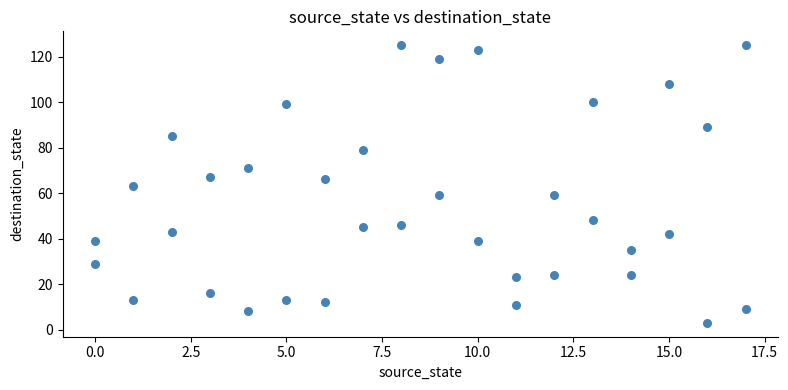

What is the range of X values (max minus min)?

17